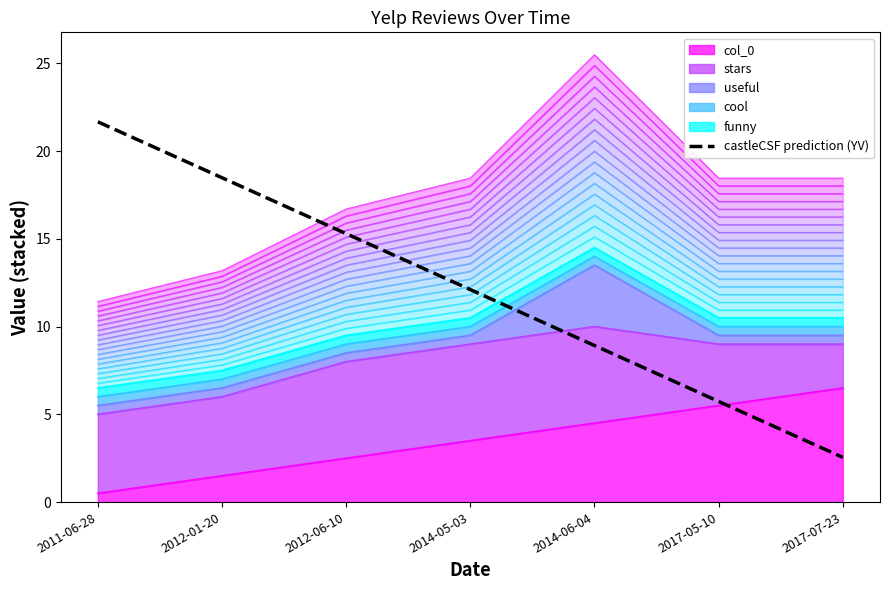

Does the chart display data point markers on the line(s)?

No